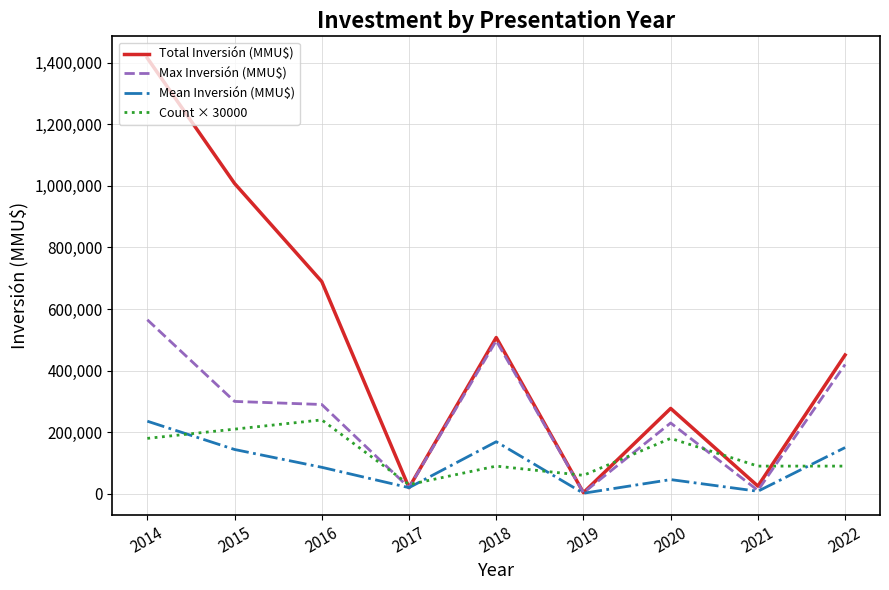

At which label does Total Inversión (MMU$) reach its peak?

2014